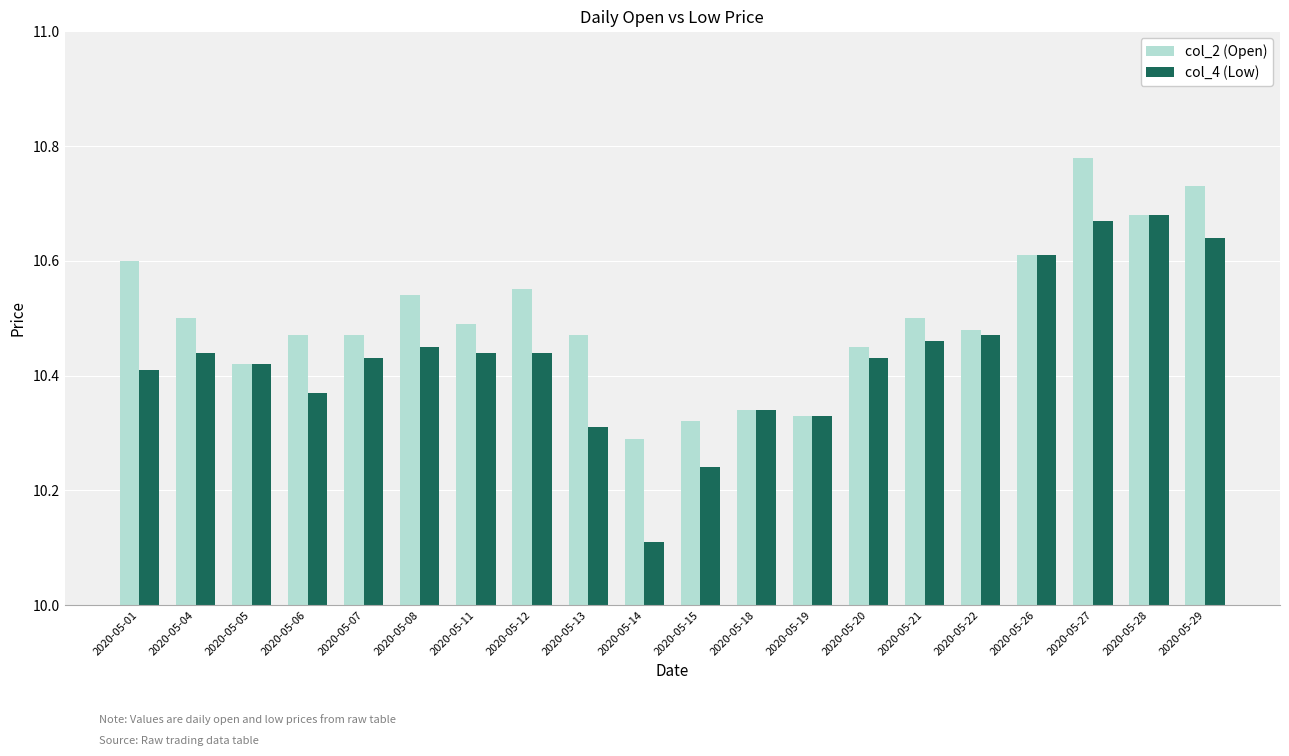

How many data points does each series have?

20